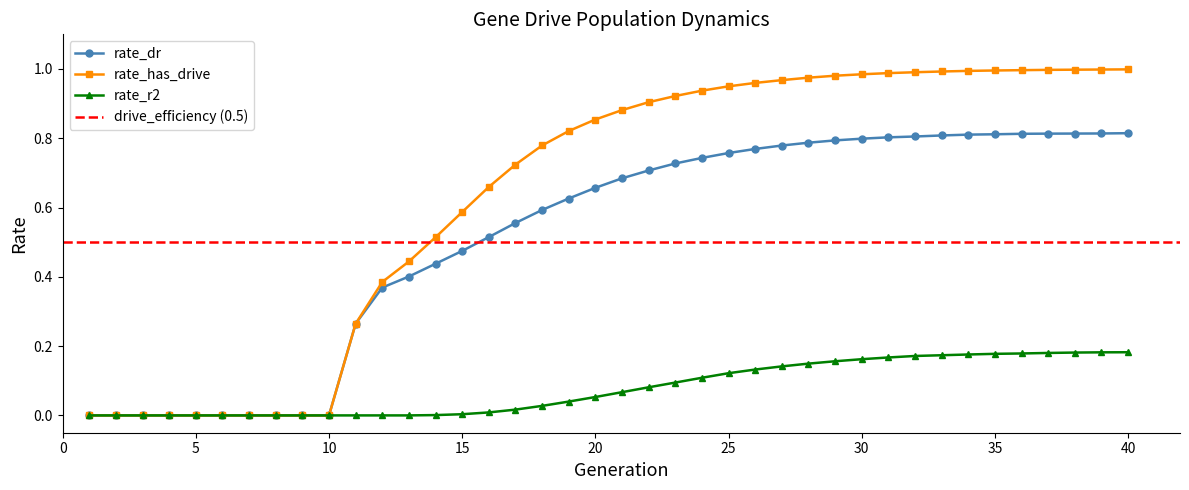

The rate_has_drive series shows 0.3 at 18. True or false?

False